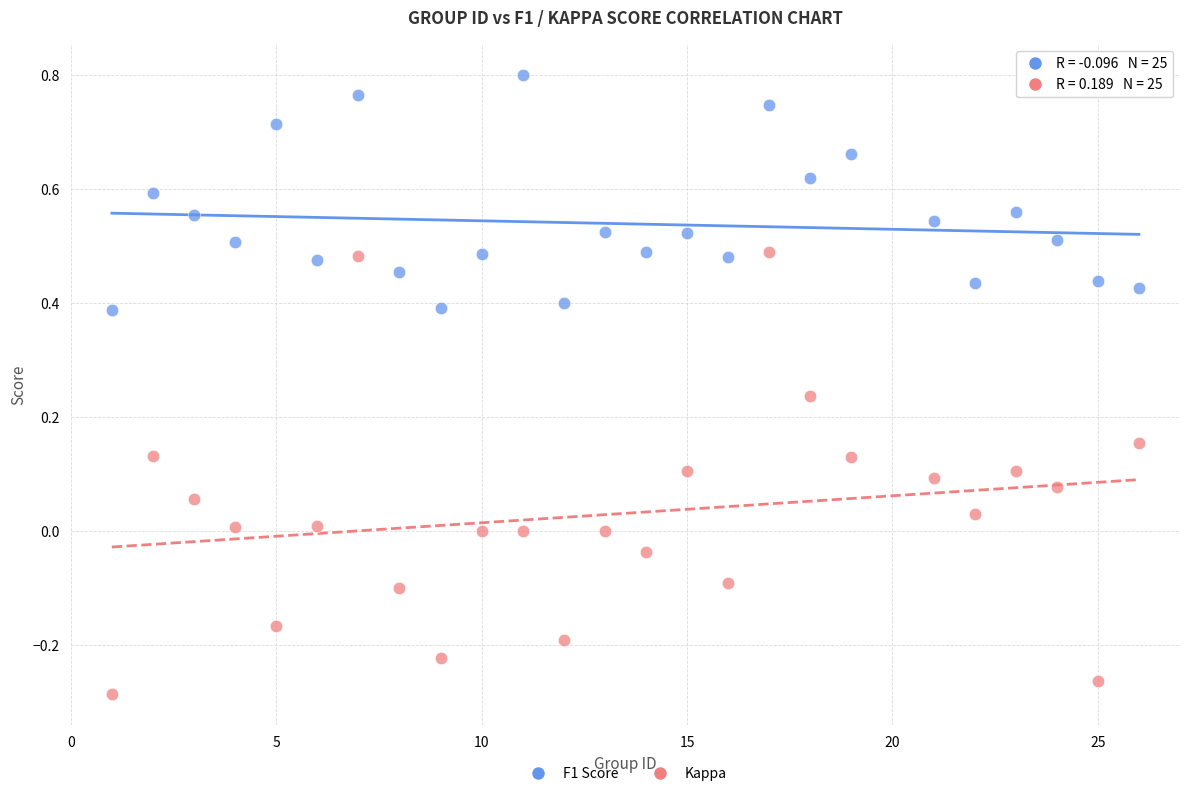

Which series reaches the maximum Y coordinate?

F1 Score